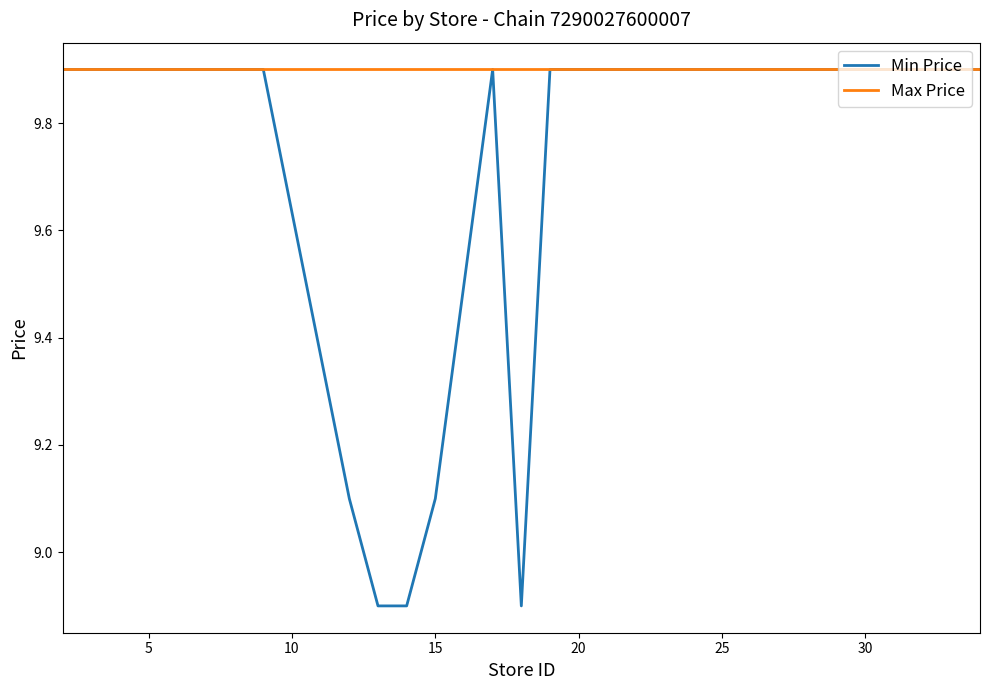

Which series has the largest total across all categories?

Max Price